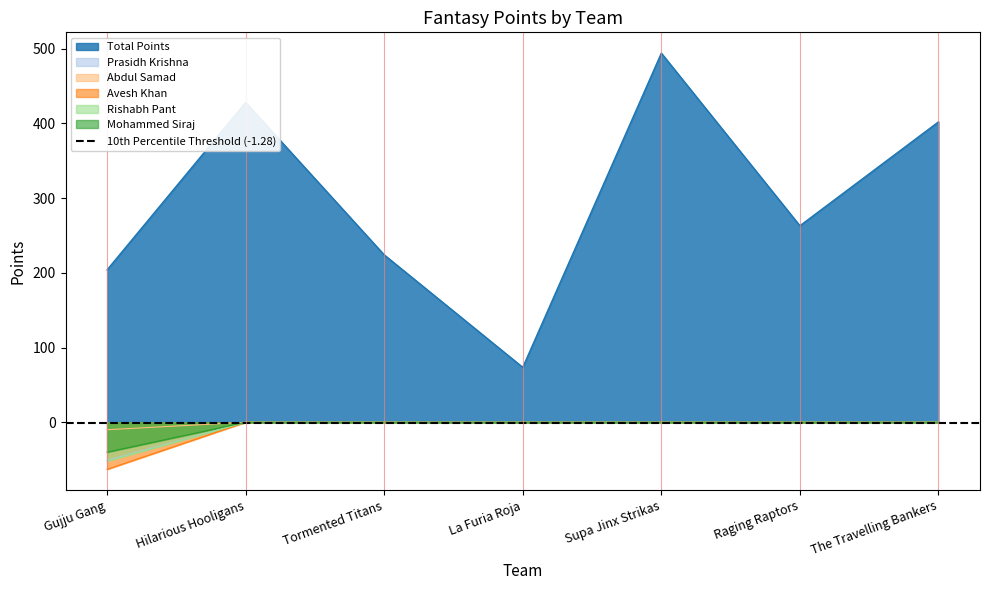

At which label does Total Points first exceed 263?

Hilarious Hooligans